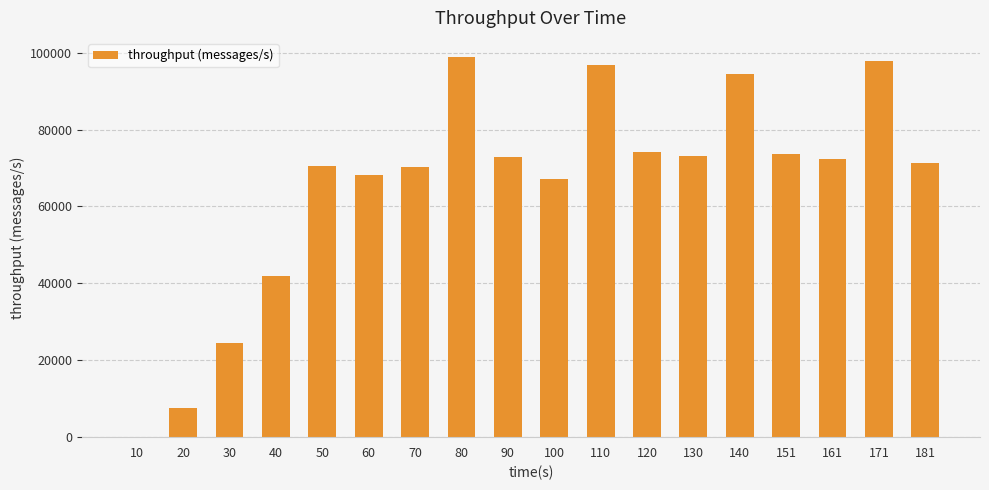

What is the maximum value shown in the chart?

98878